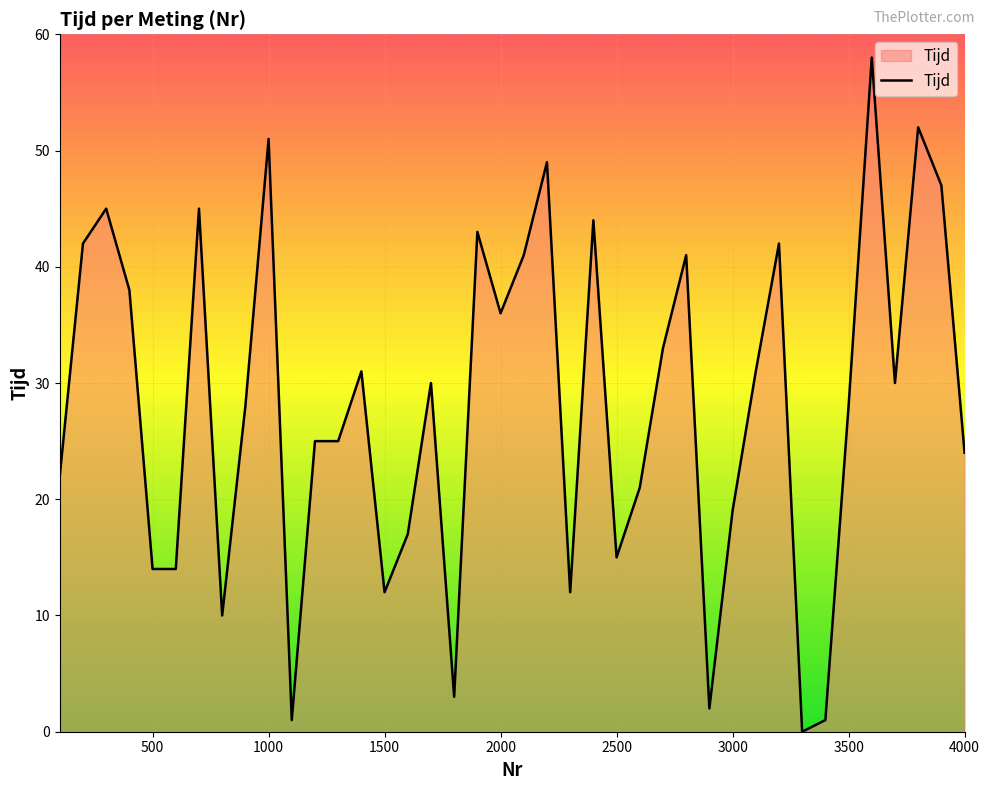

What is the greatest value displayed?

58